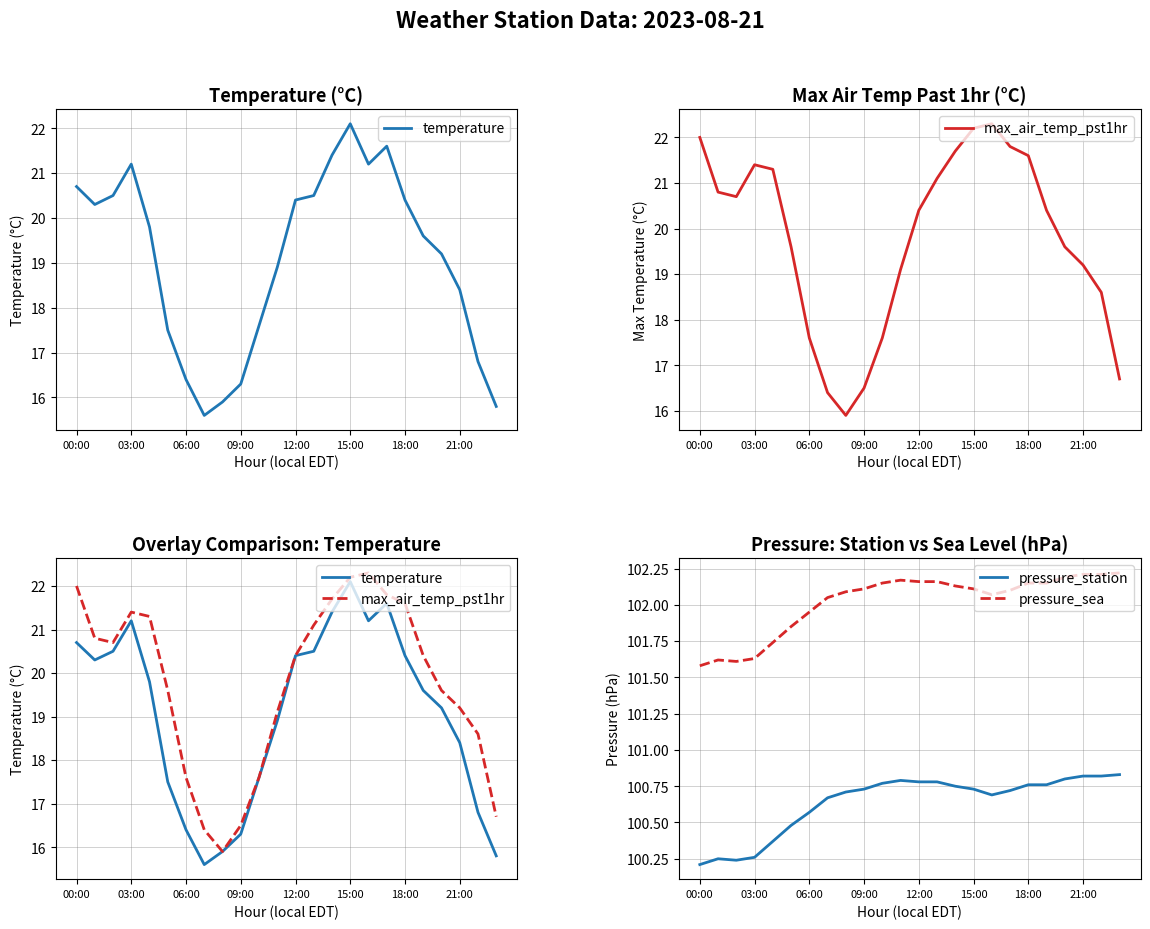

True or false: pressure_sea and pressure_station cross at least once.

False